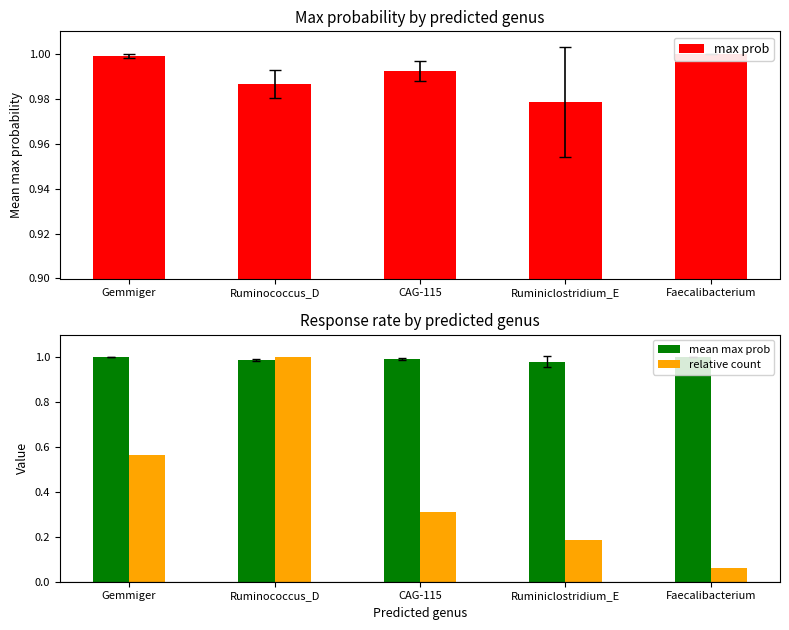

Rank the categories by mean max prob value from highest to lowest.

Faecalibacterium, Gemmiger, CAG-115, Ruminococcus_D, Ruminiclostridium_E